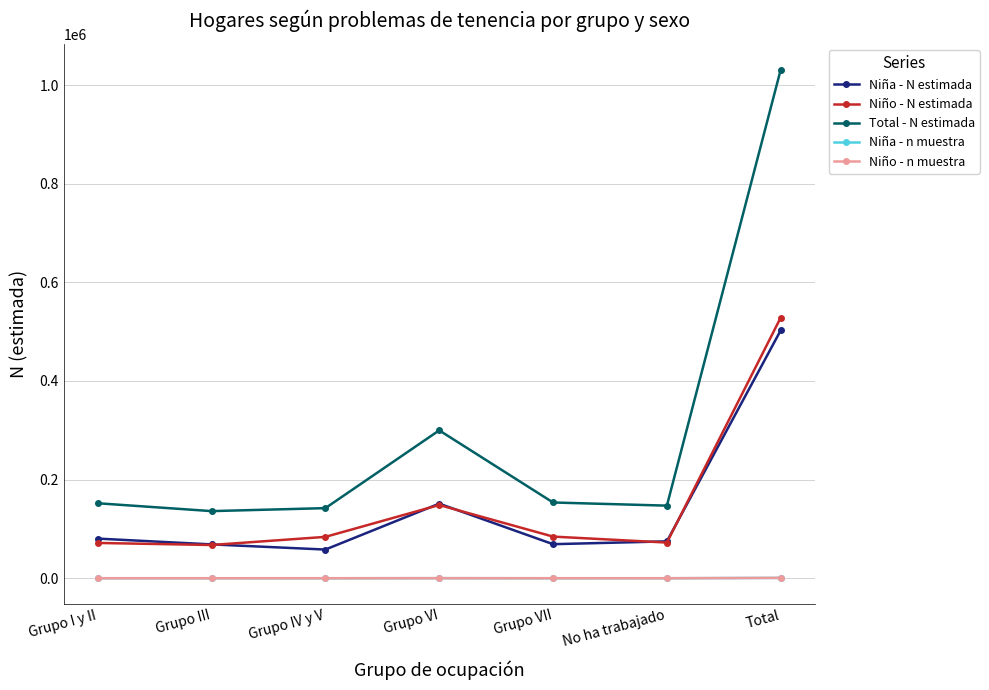

What is the total value across all series at Grupo VII?

307535